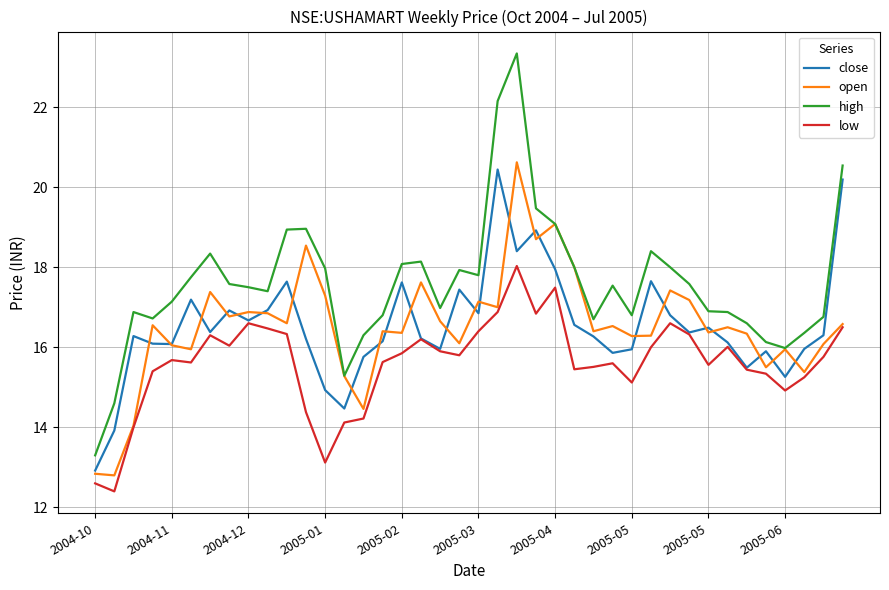

What is the smallest value displayed?

12.4